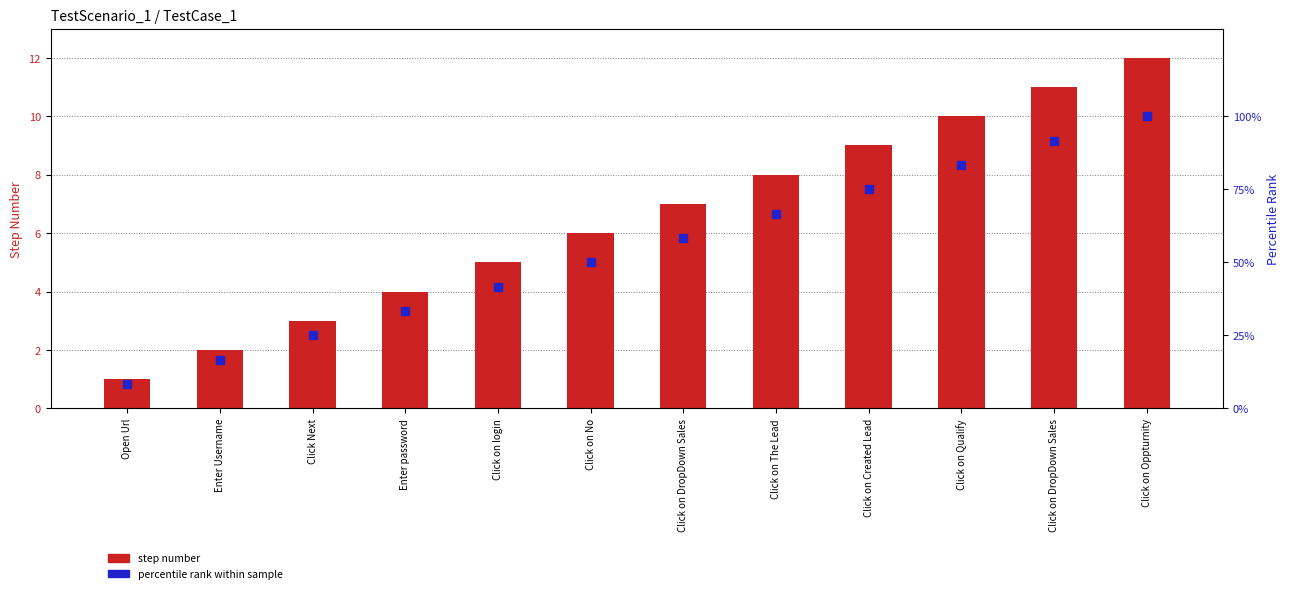

Is it true that percentile rank within sample equals 25.0 at Click Next?

True